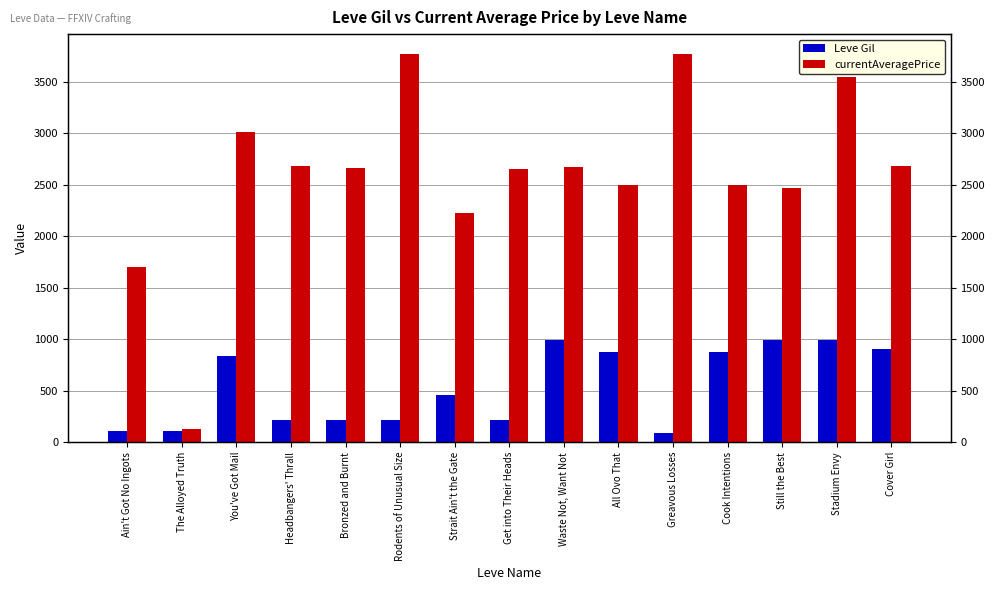

How many distinct data groups are displayed?

2